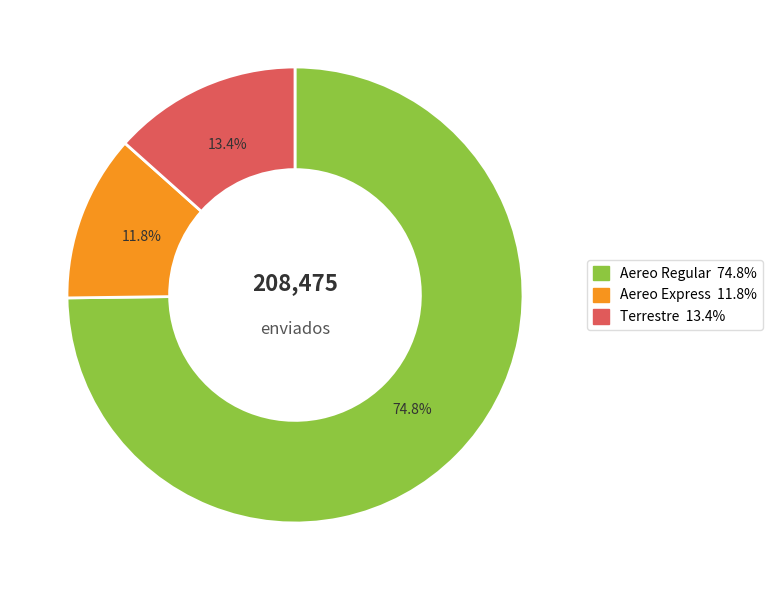

To the nearest percent, what is the combined percentage of Terrestre and Aereo Regular?

88%